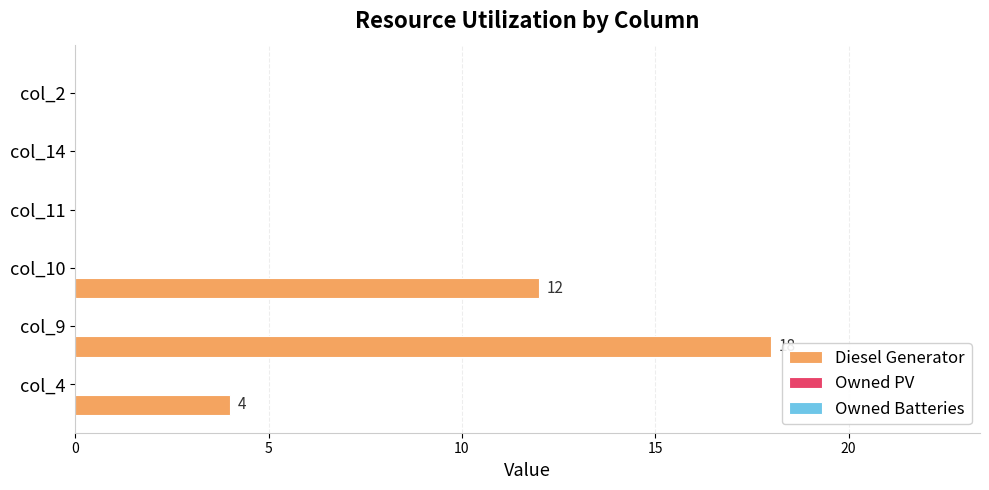

What is the sum of all values?

34